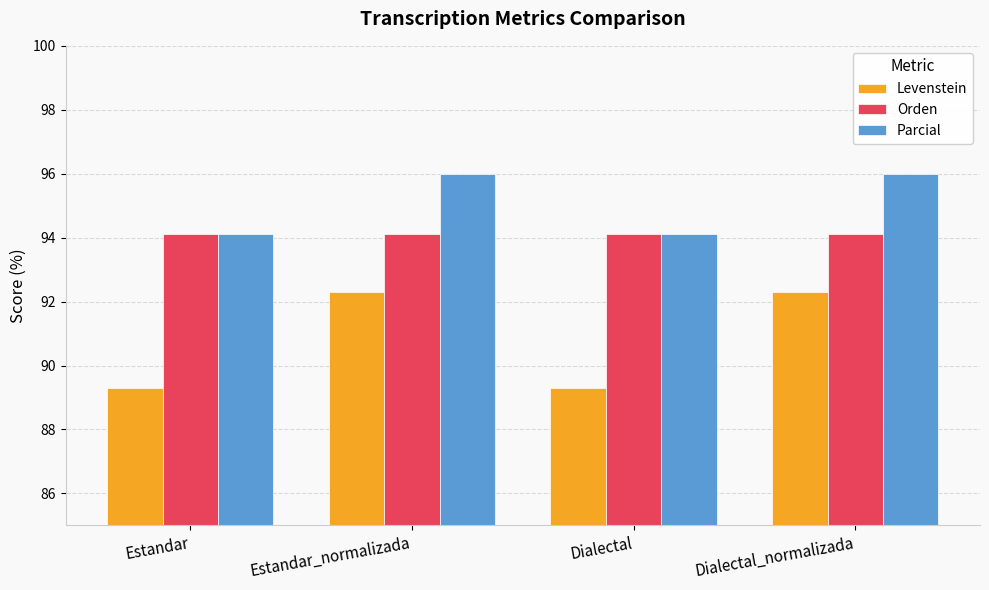

What is the label of the 4th bar from the right?

Estandar